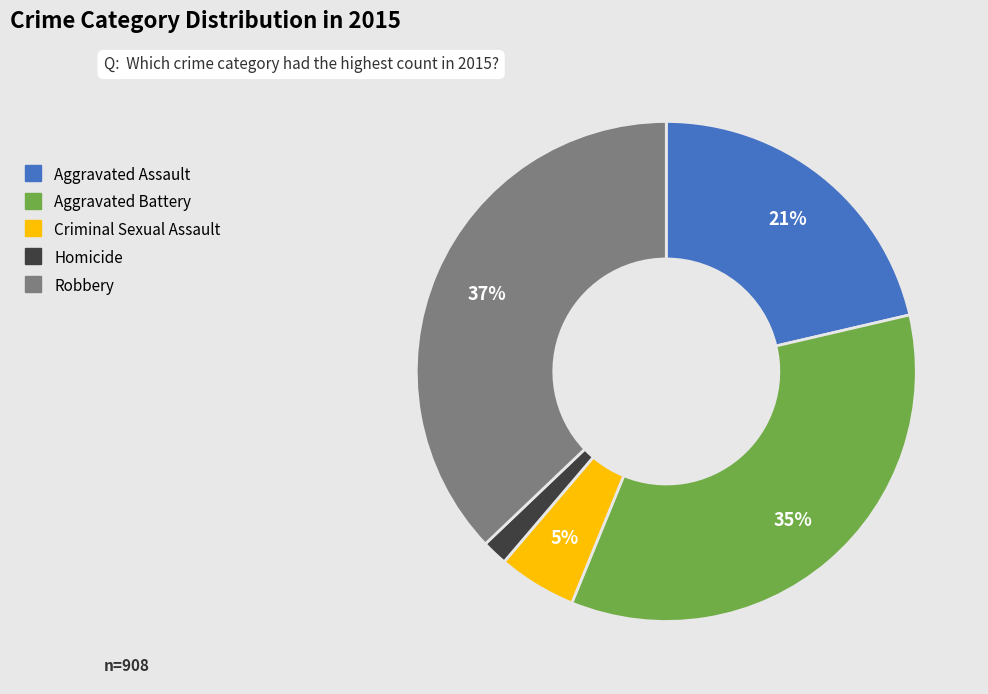

What is the largest slice in the pie chart?

Robbery